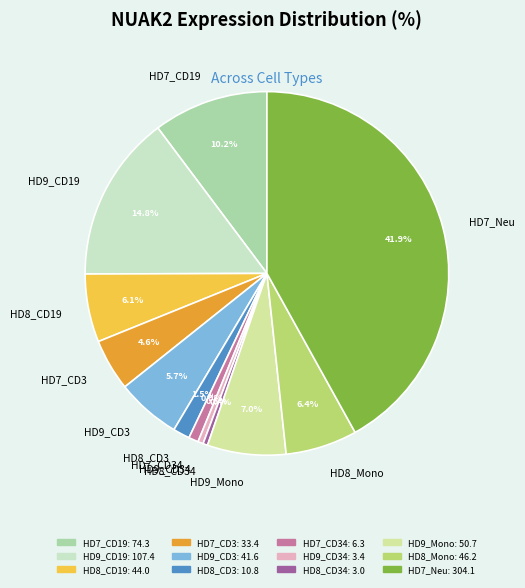

Does HD7_CD3 account for over 50% of the chart?

No